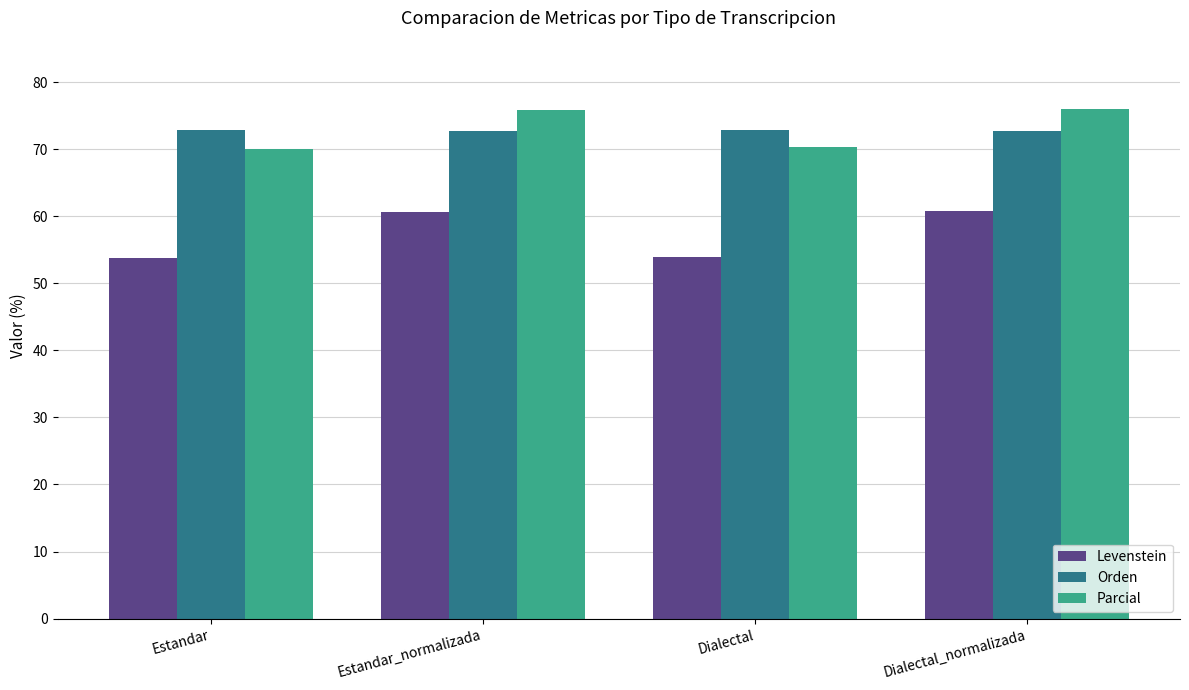

Is the value of Orden at Dialectal_normalizada greater than the value of Levenstein at Estandar_normalizada?

Yes